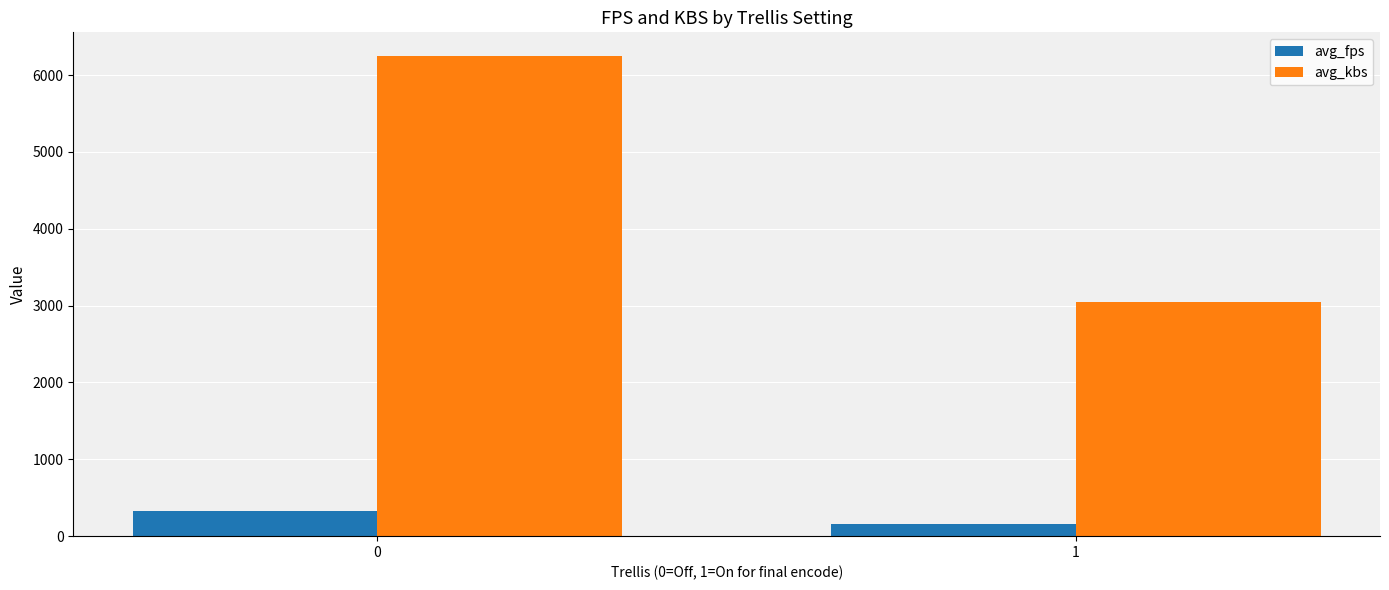

Rank the series at 1 from lowest to highest value.

avg_fps, avg_kbs